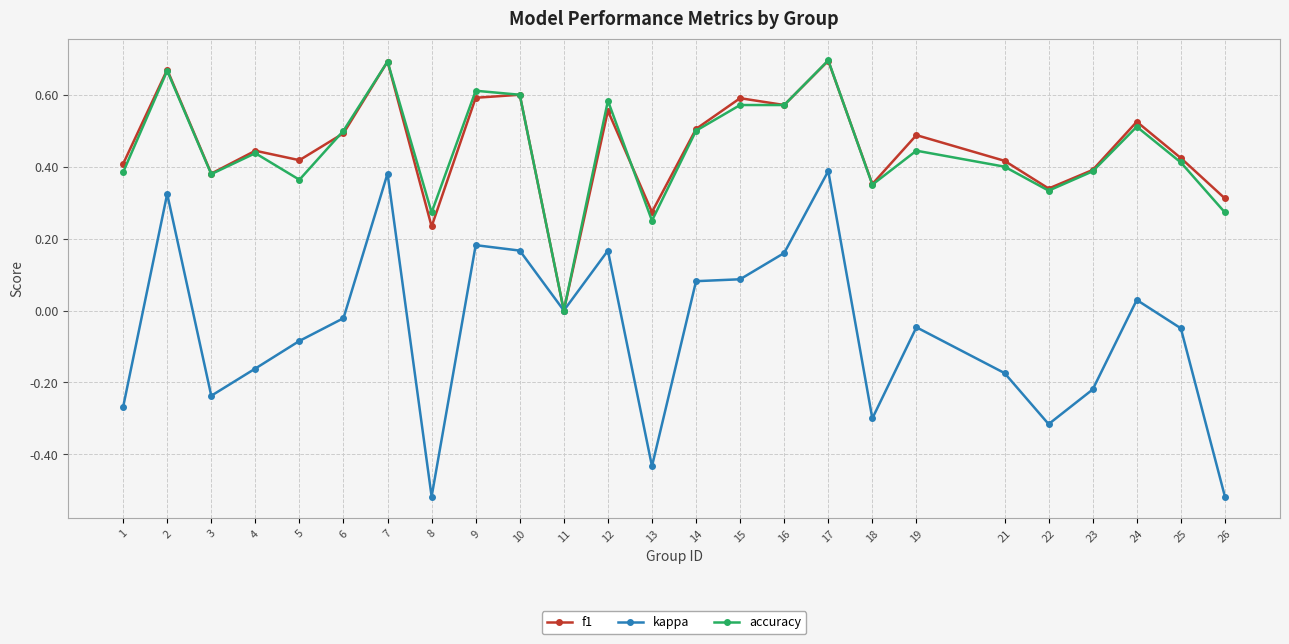

Where is the first local maximum for kappa?

2